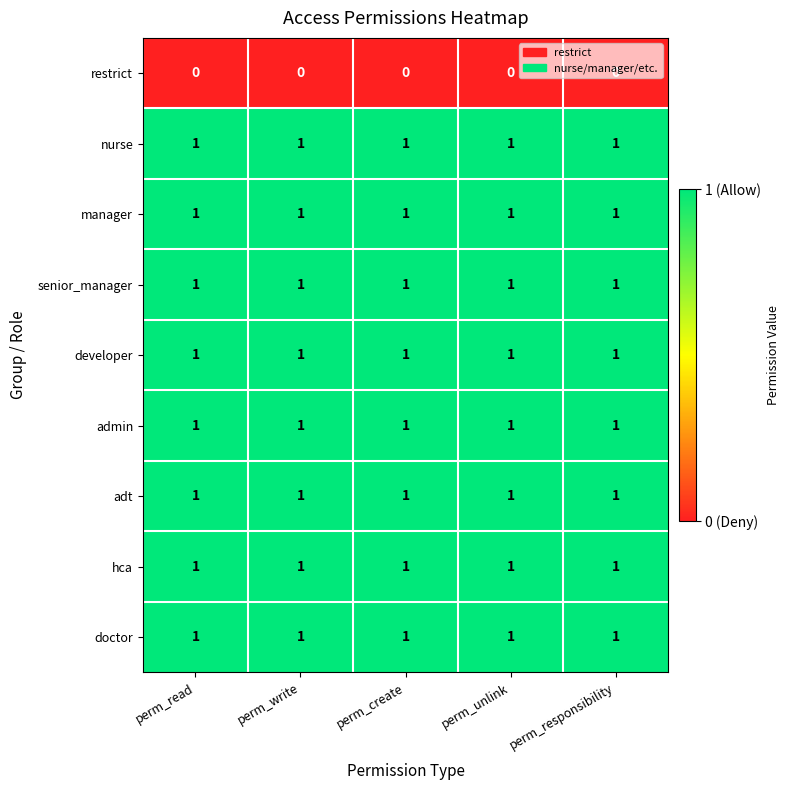

At how many categories does at least one series exceed 0?

5